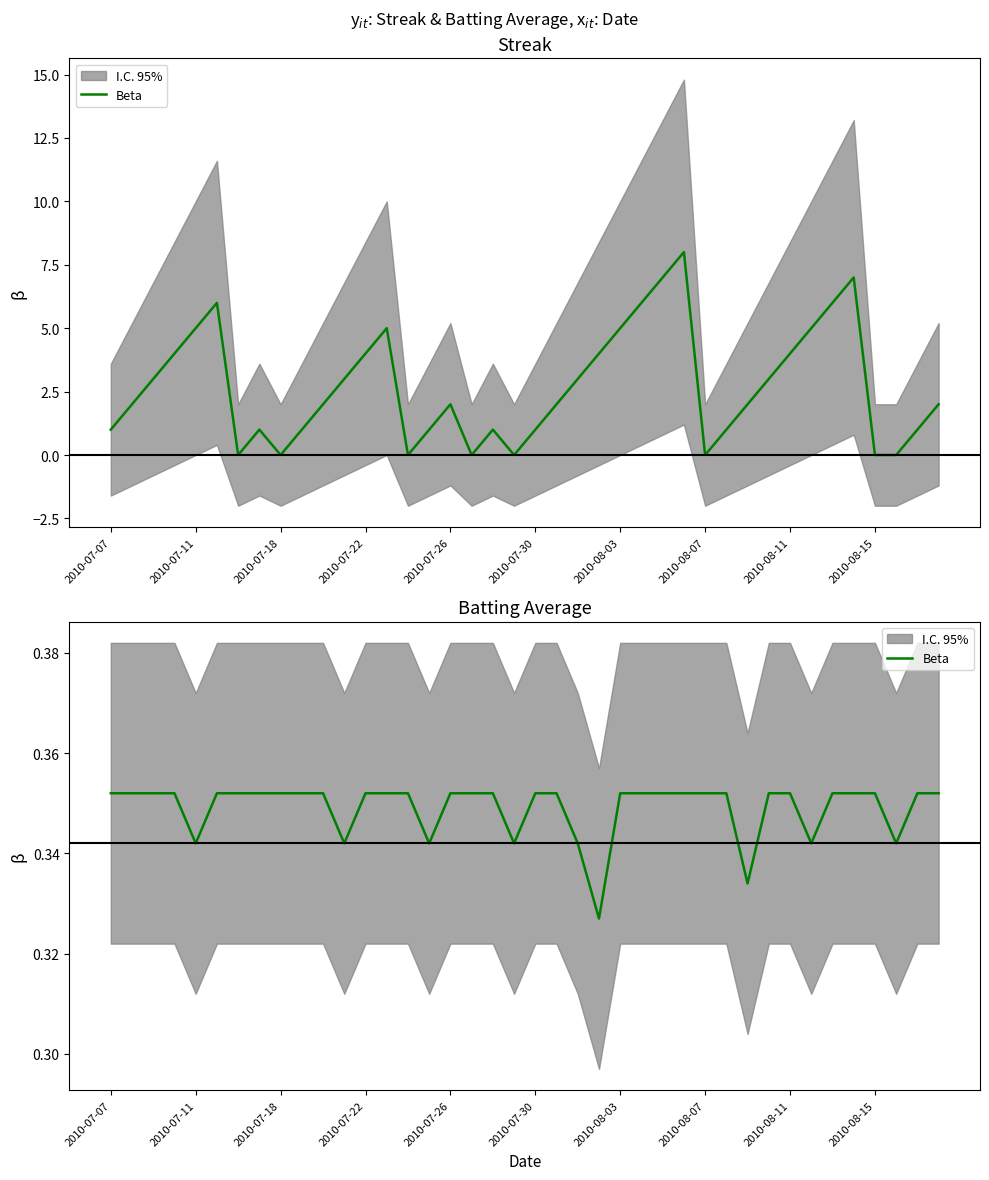

Is it true that the value at 25 is 0.1?

False